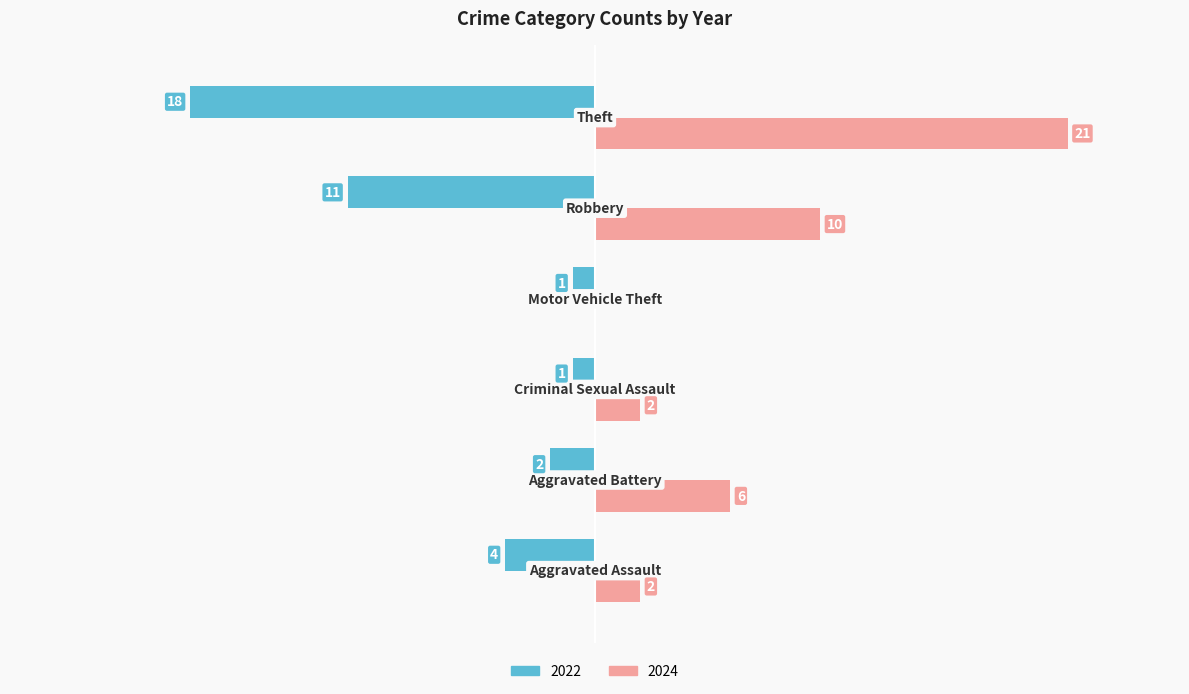

What are all the series names shown in the legend?

2022, 2024